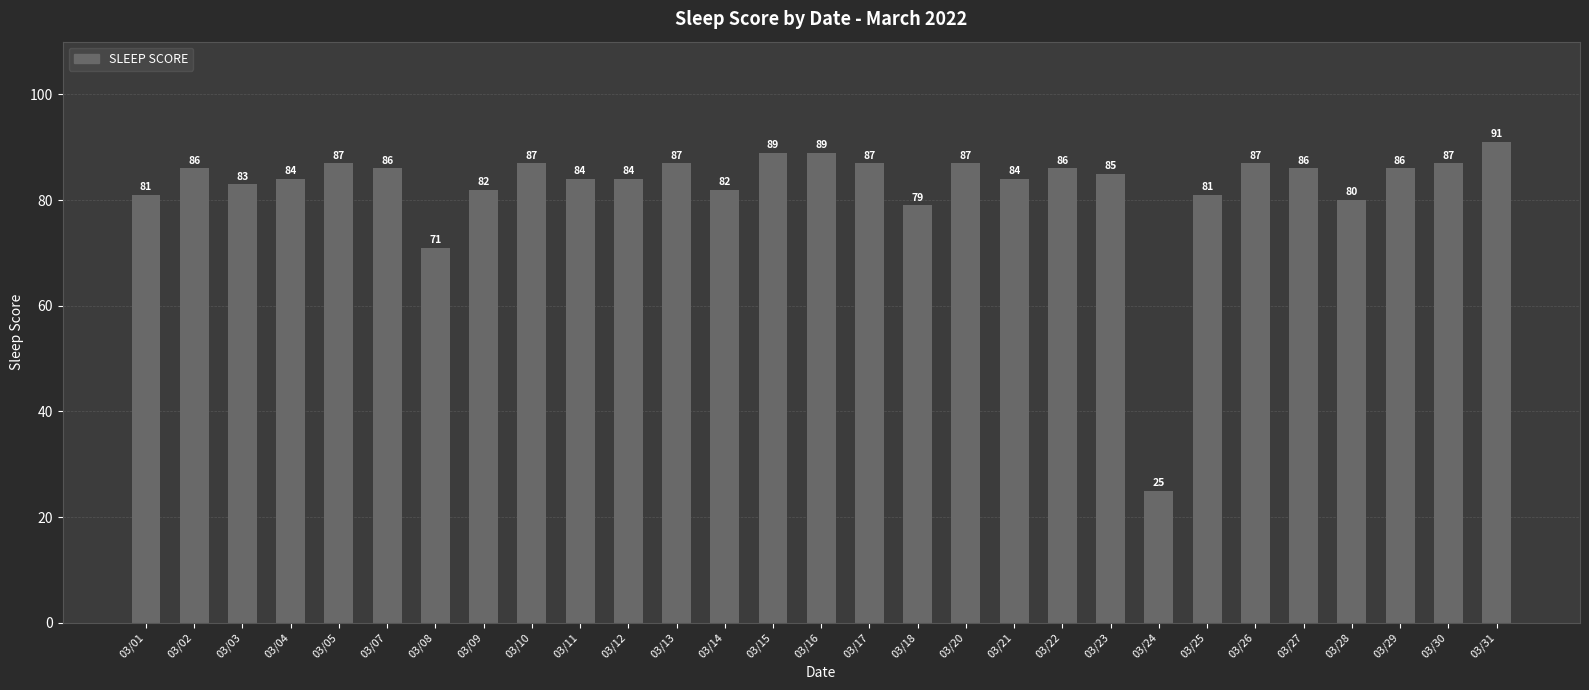

True or false: the data shows 48 at 03/05.

False